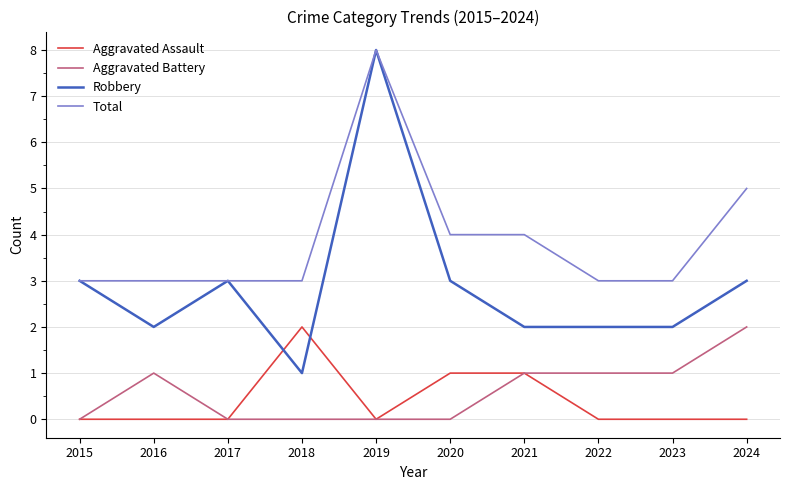

What is the difference between the second highest and second lowest values in the Aggravated Assault series?

1